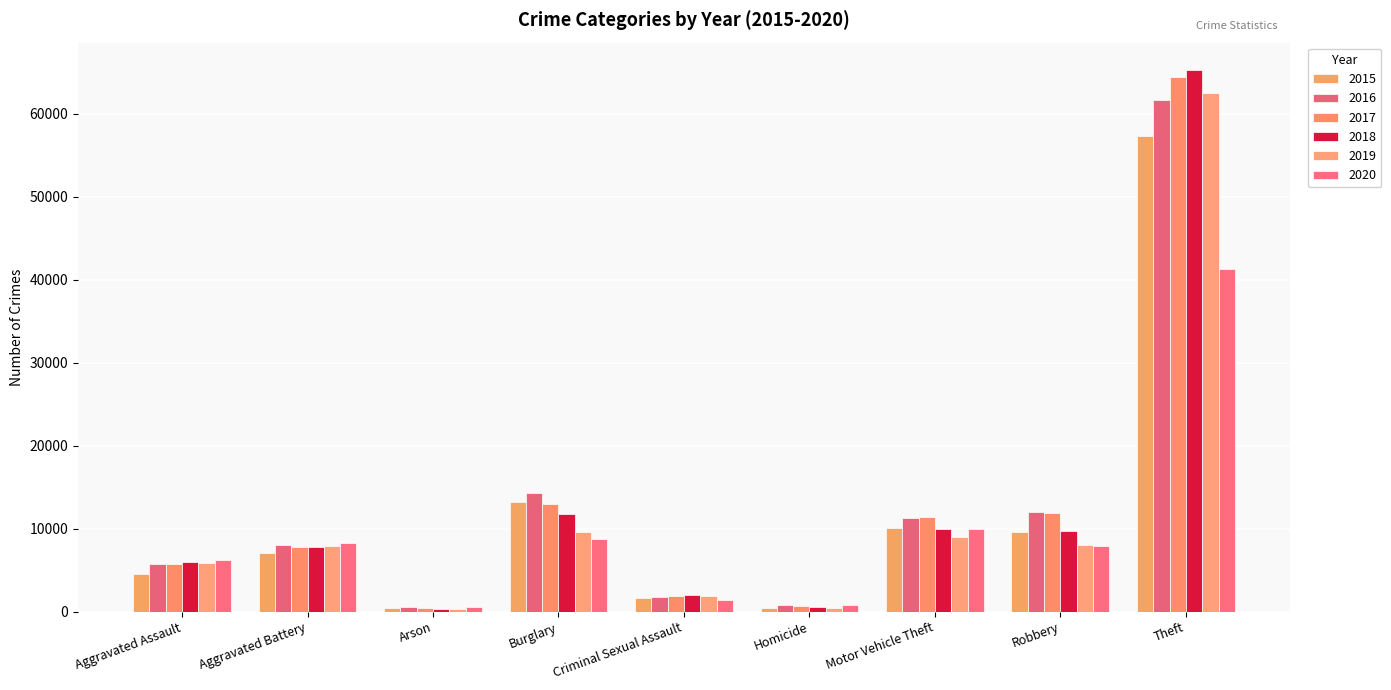

What is the value of the 2017 bar at the 6th from the left?

672